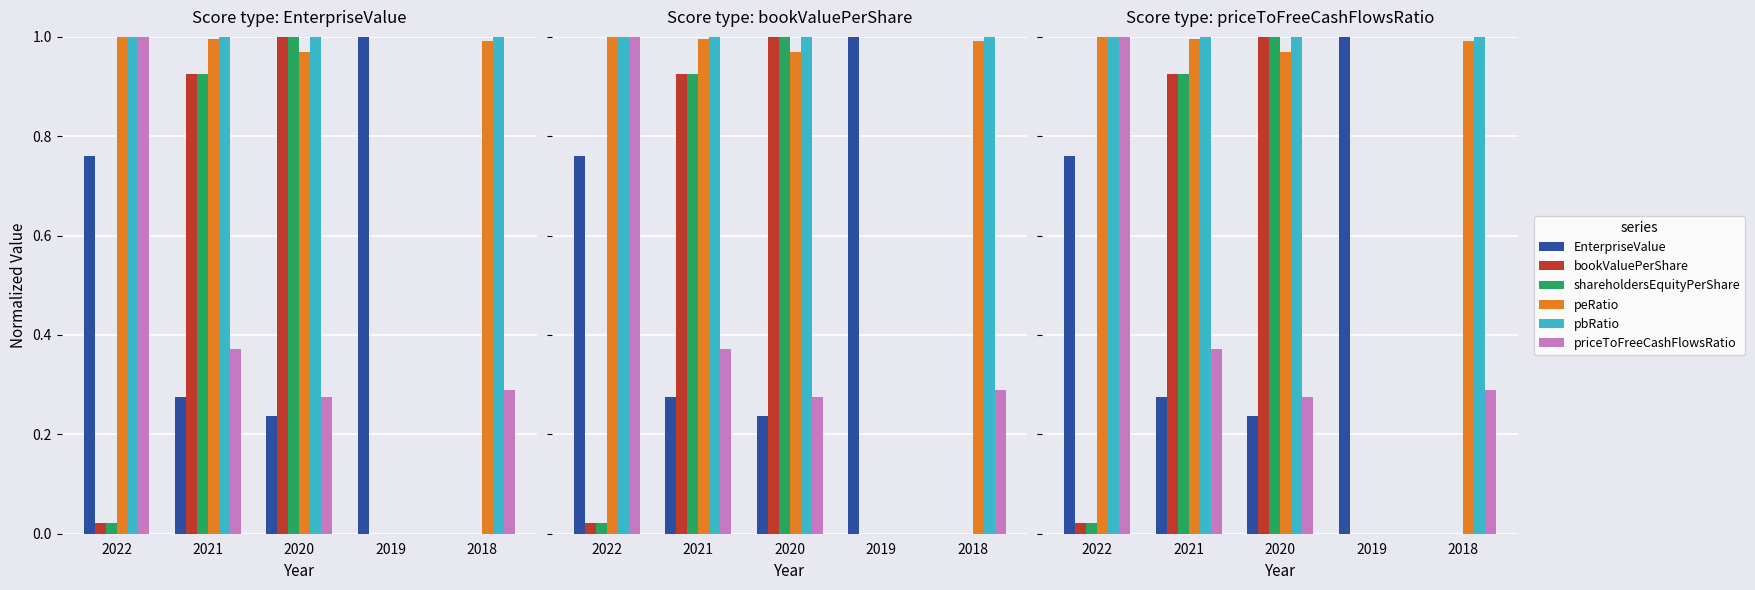

What value does the priceToFreeCashFlowsRatio series have at 2022?

1.0